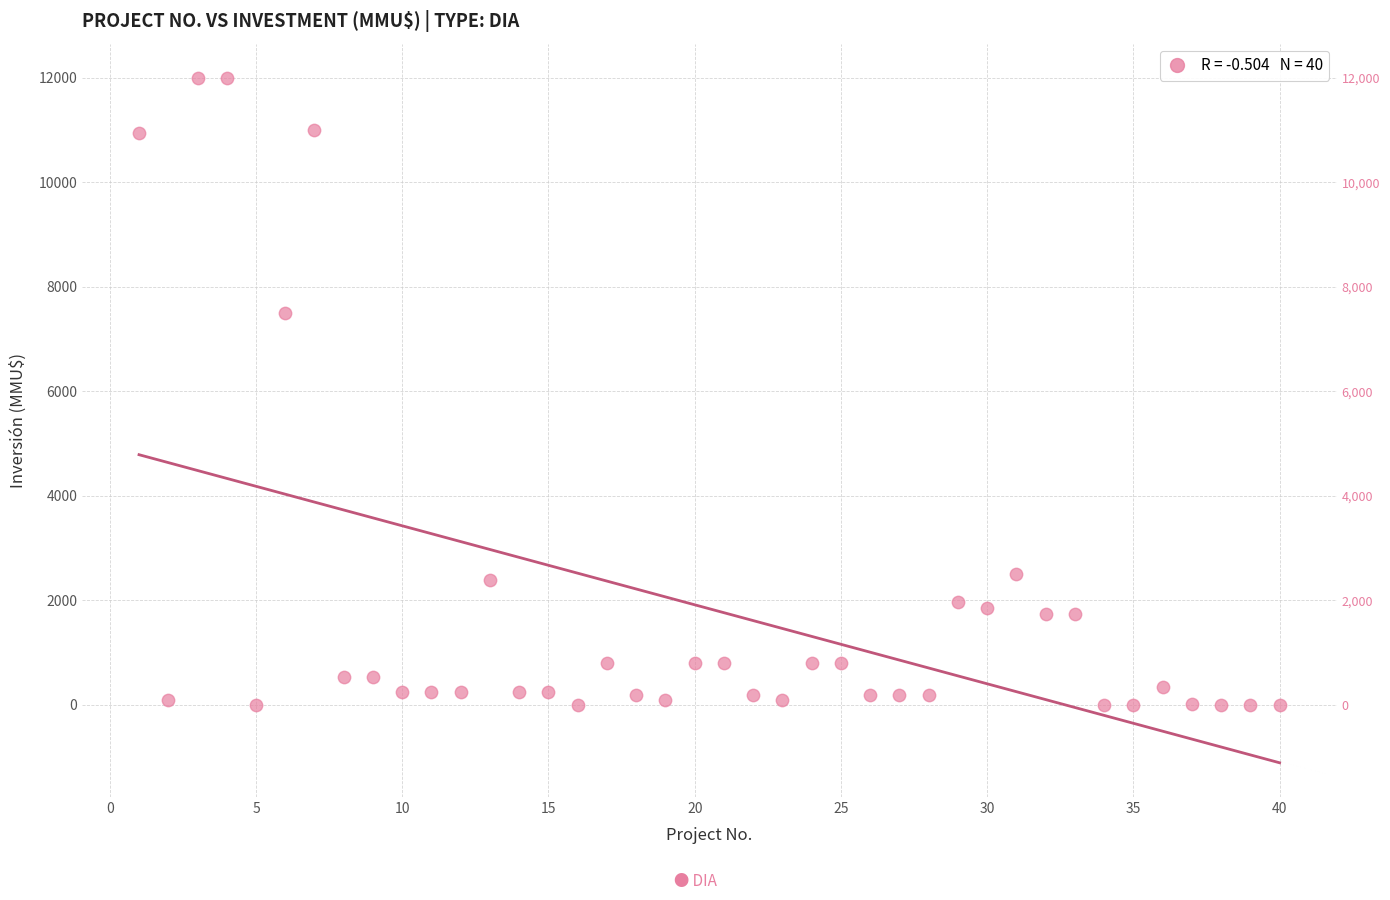

What Y value in the scatter plot is closest to 6000?

7500